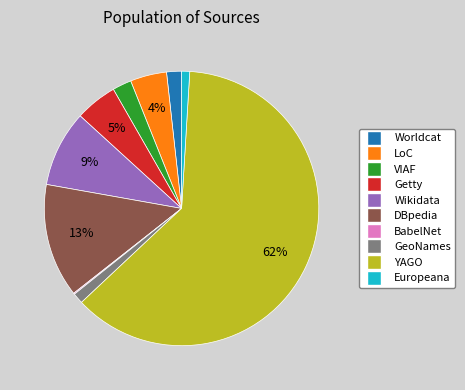

What percentage is the Wikidata slice, to the nearest percent?

9%